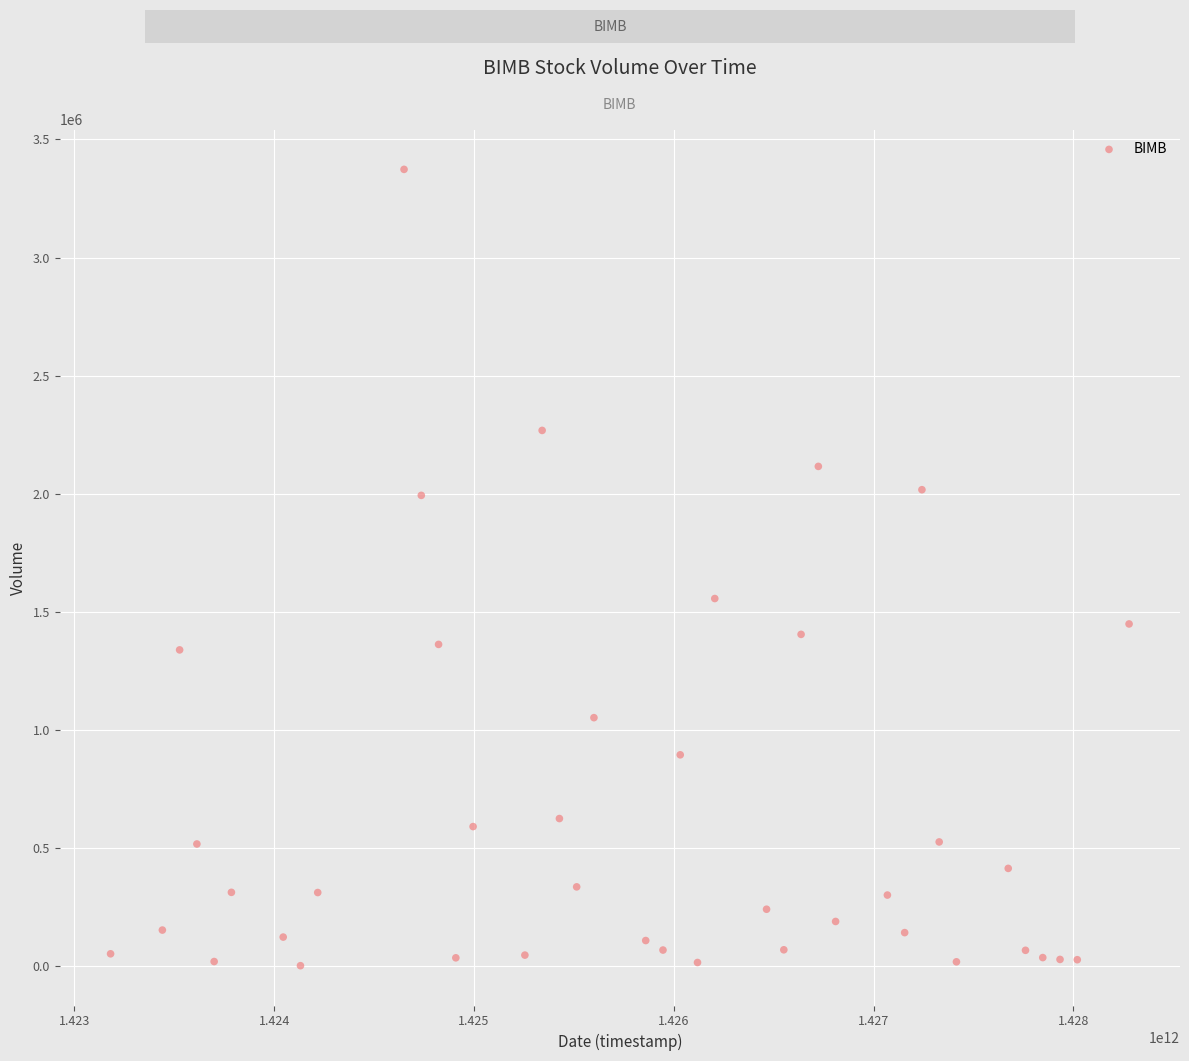

What is the range of X values (max minus min)?

5097600000